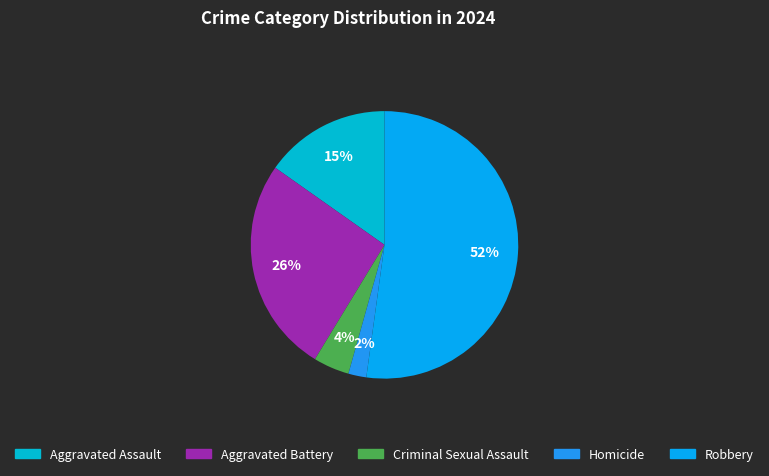

How many segments does this pie chart have?

5